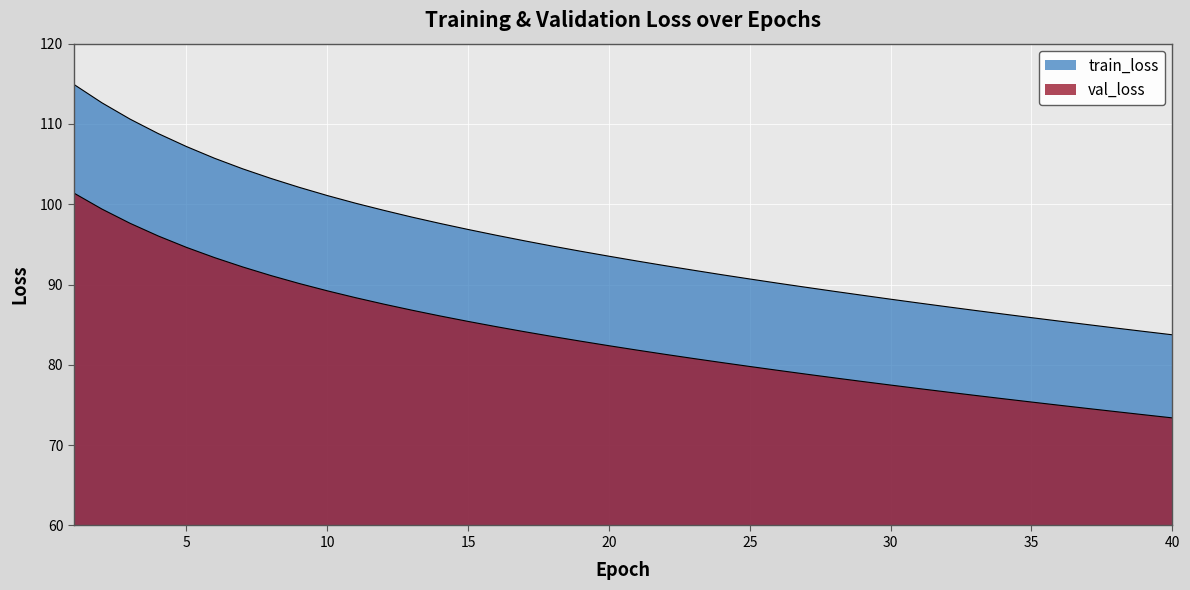

Which label corresponds to the largest value in the chart?

1